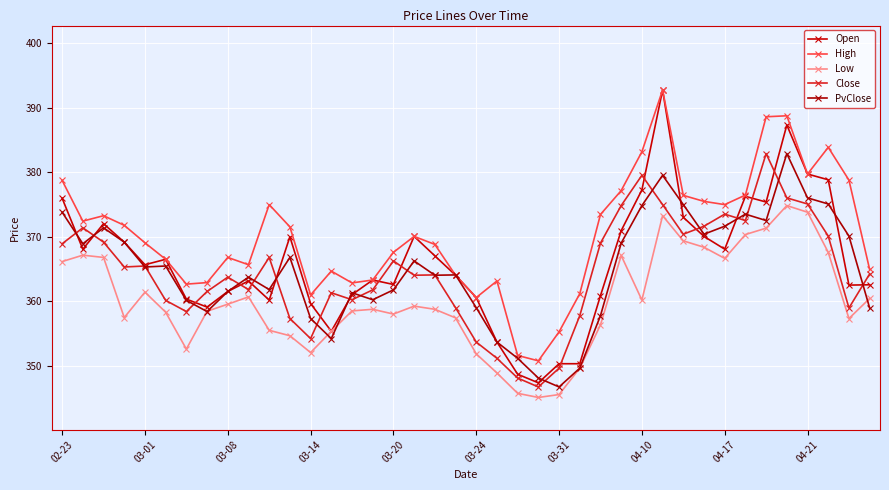

What is the difference between the maximum and minimum values in the PvClose series?

36.2